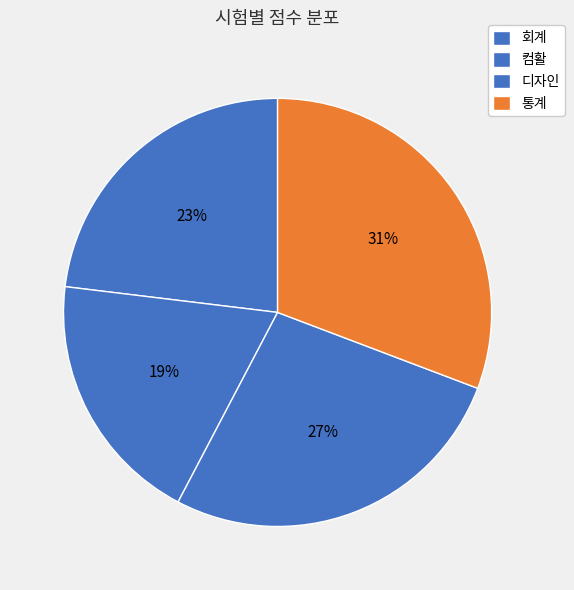

How many segments does this pie chart have?

4